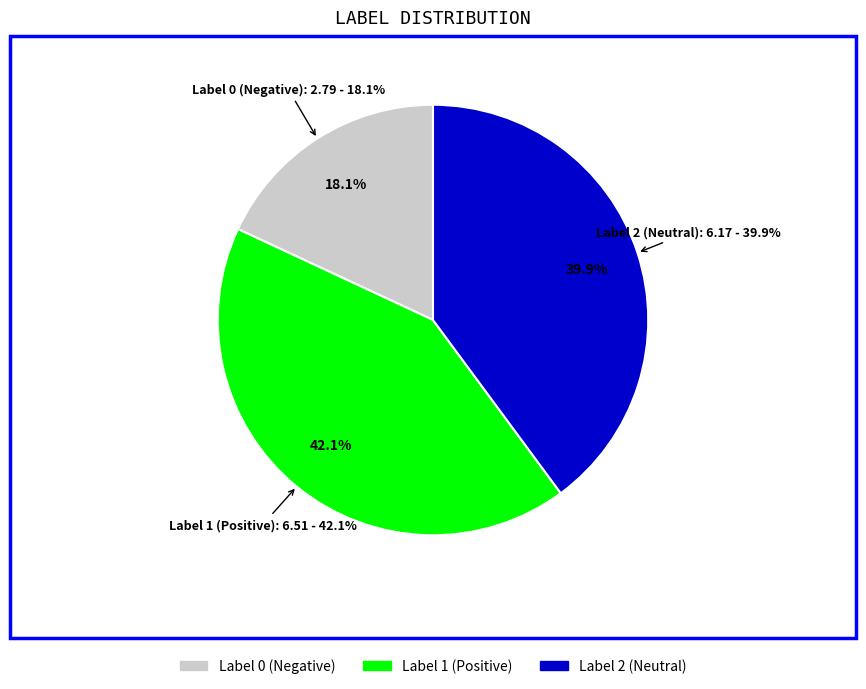

Do label_0 and label_2 together represent more than half of the pie?

Yes